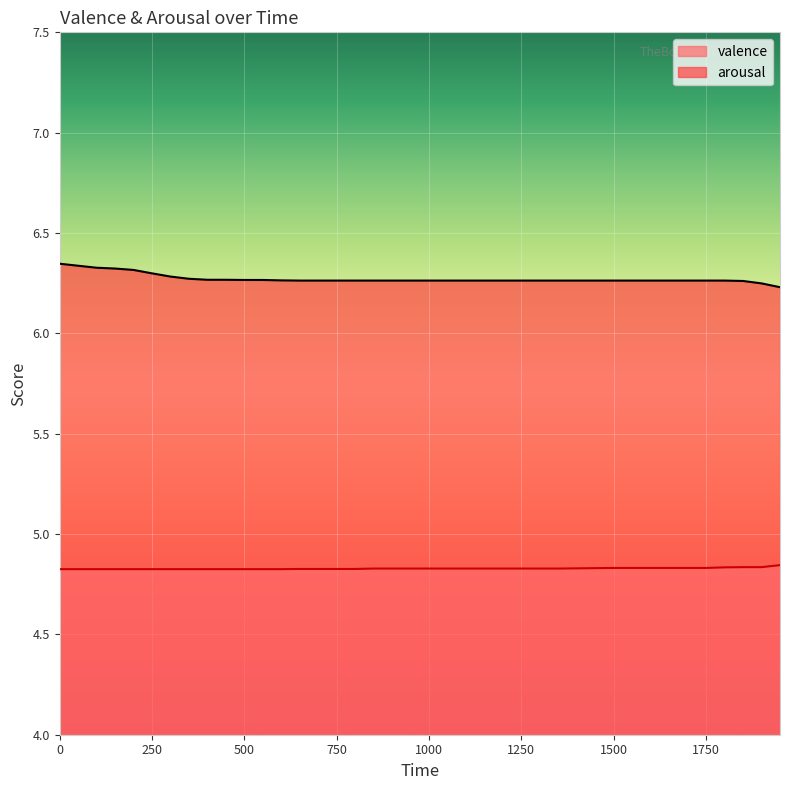

Where is arousal nearest to the value 6?

1950